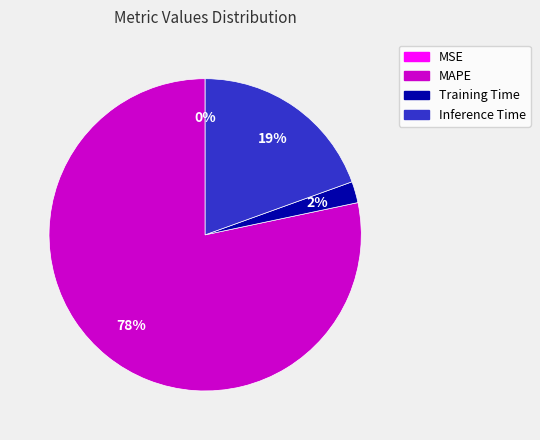

Does any single category account for the majority?

Yes